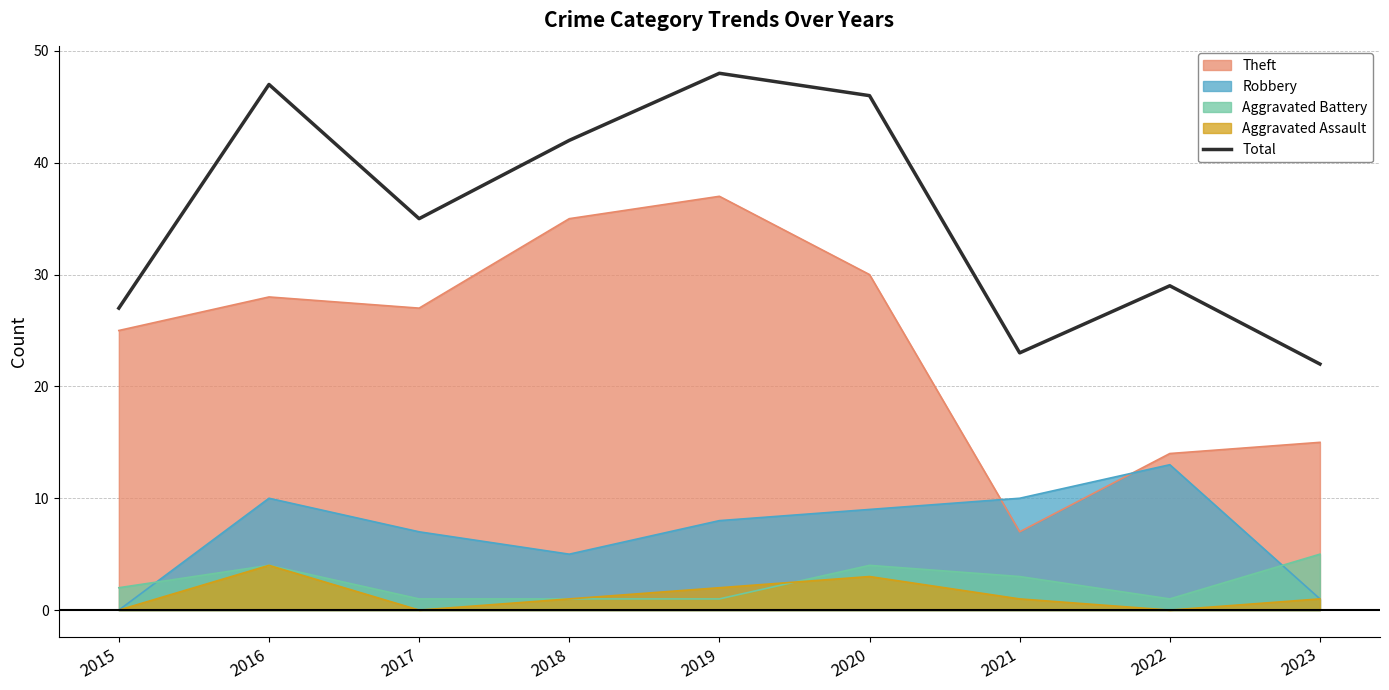

Read the value at 2015.

27